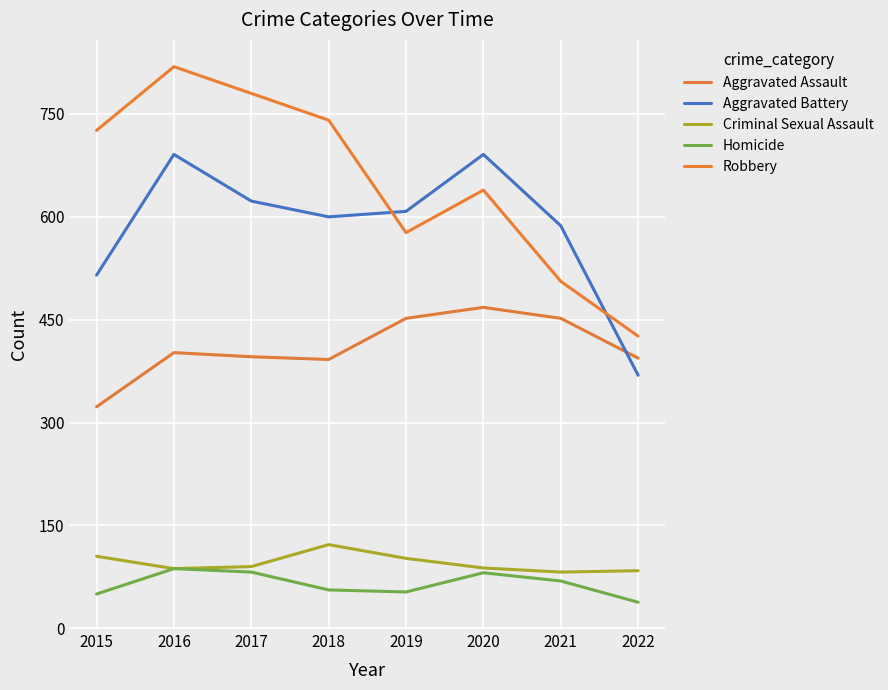

At 2016, list the series in order from smallest to largest.

Criminal Sexual Assault, Homicide, Aggravated Assault, Aggravated Battery, Robbery